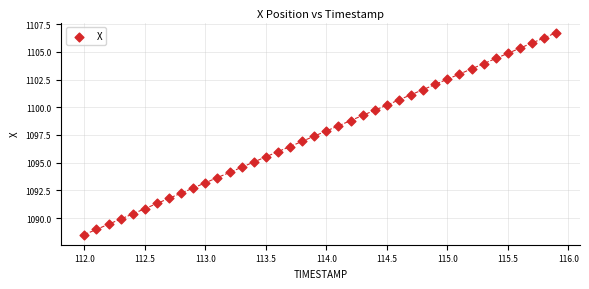

What is the range of Y values (max minus min)?

18.2